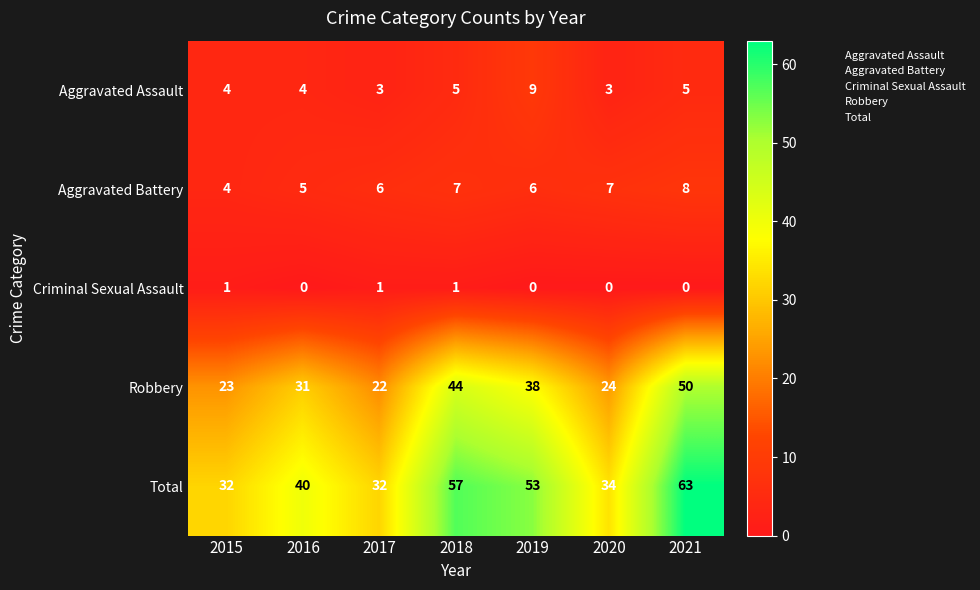

Between 2017 and 2021, which series saw the biggest shift?

Total